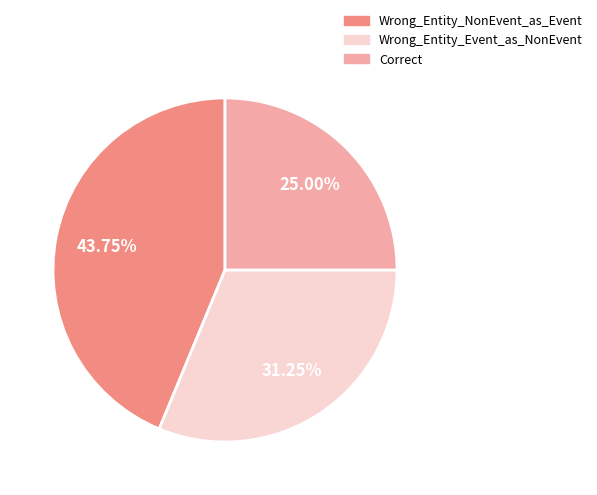

What percentage is NOT represented by Correct?

75.0%